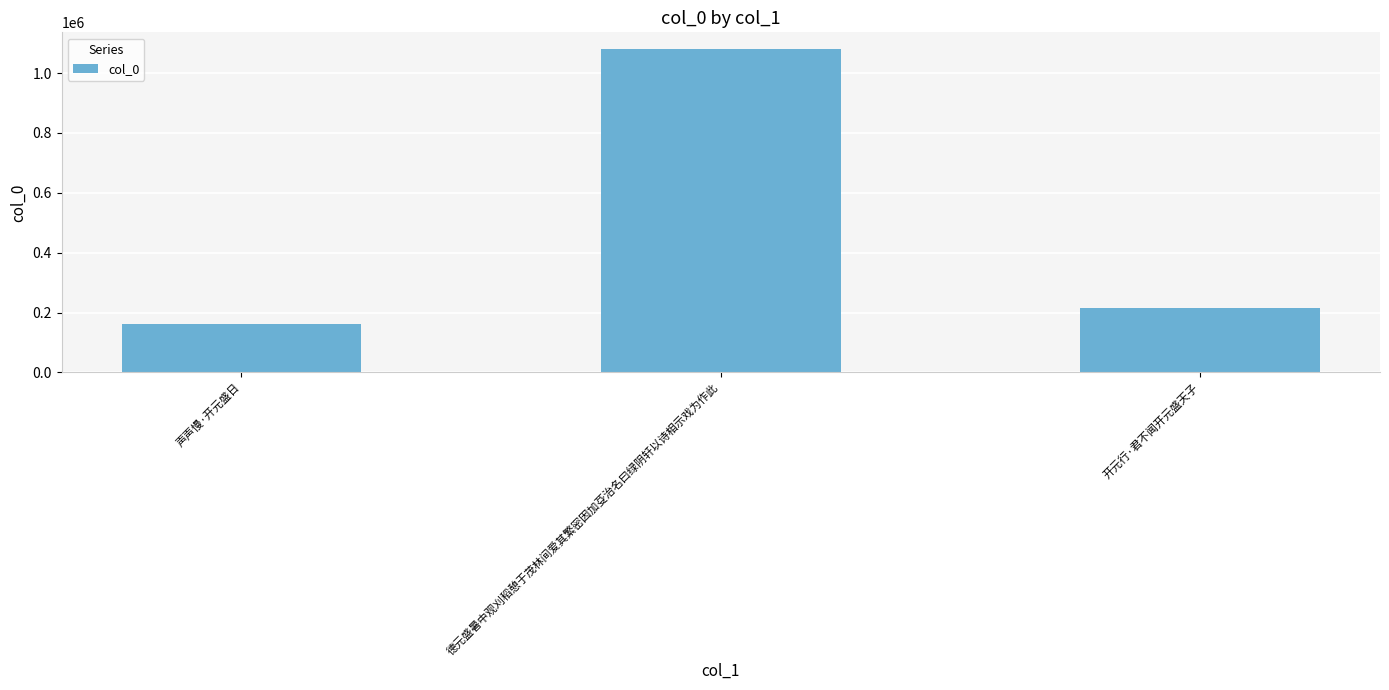

Approximately how many times larger is the value at 开元行·君不闻开元盛天子 compared to 声声慢·开元盛日?

1.3